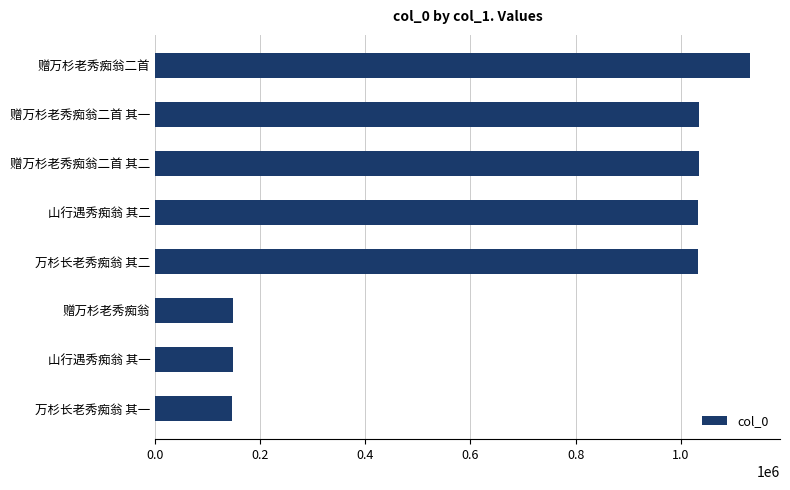

True or false: the data shows 1132215 at 赠万杉老秀痴翁二首.

True